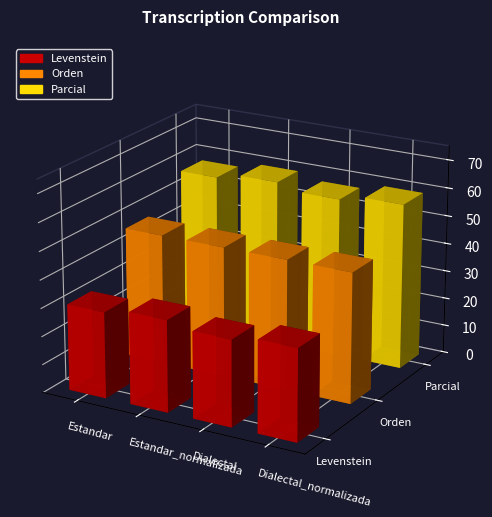

What are all the series names shown in the legend?

Levenstein, Orden, Parcial